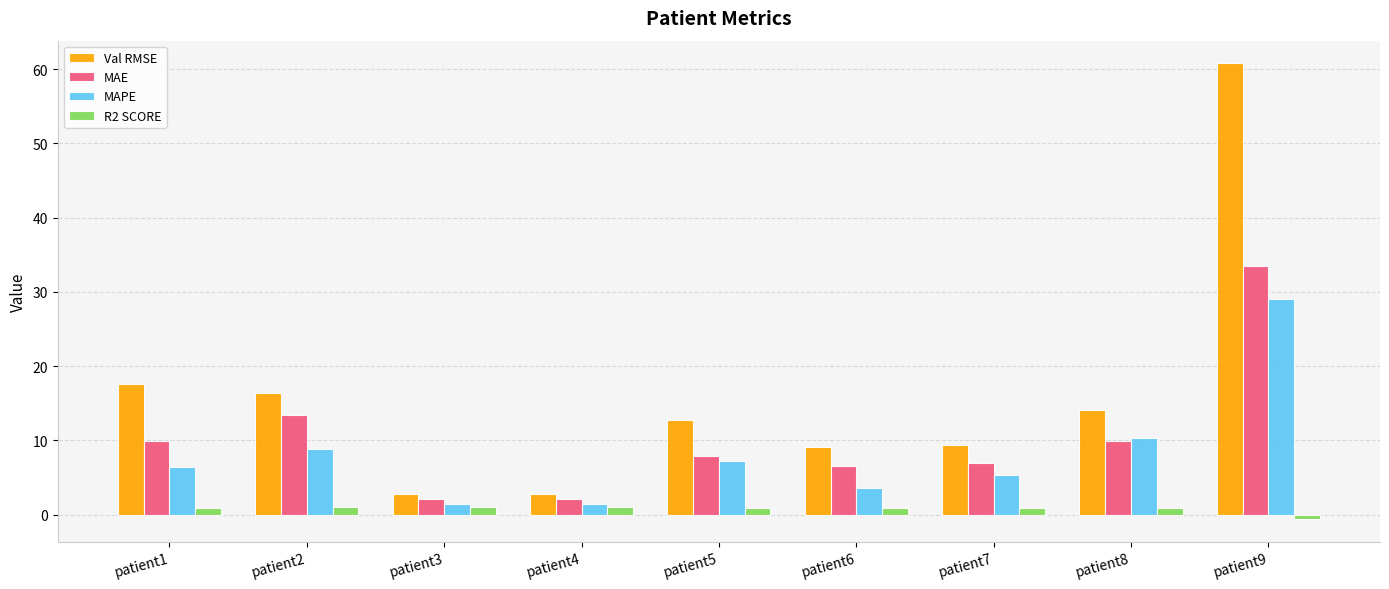

Which series has the largest range (max minus min)?

Val RMSE